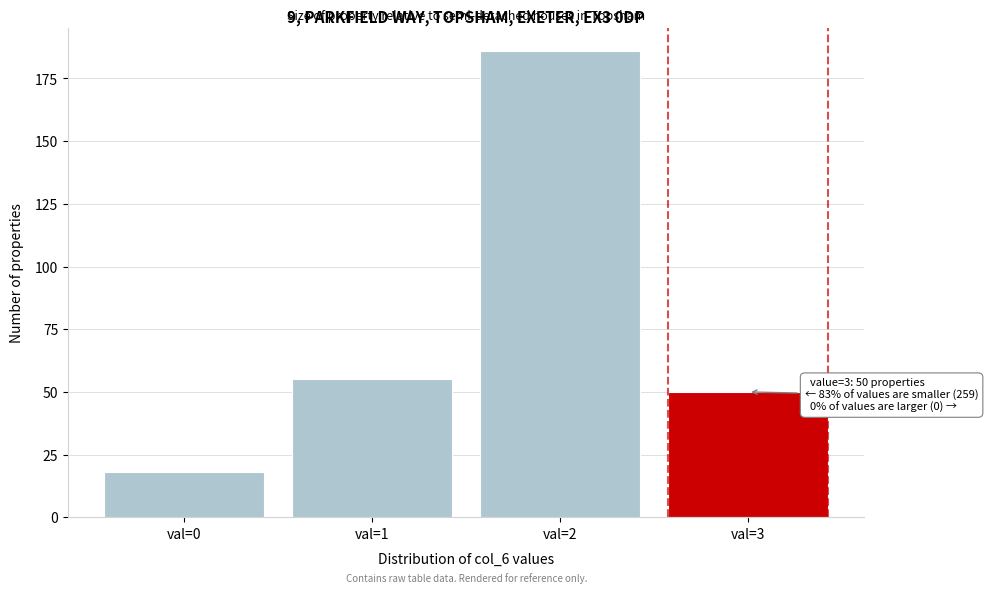

Reading left to right, what are all the values shown in this chart?

val=0=18	val=1=55	val=2=186	val=3=50